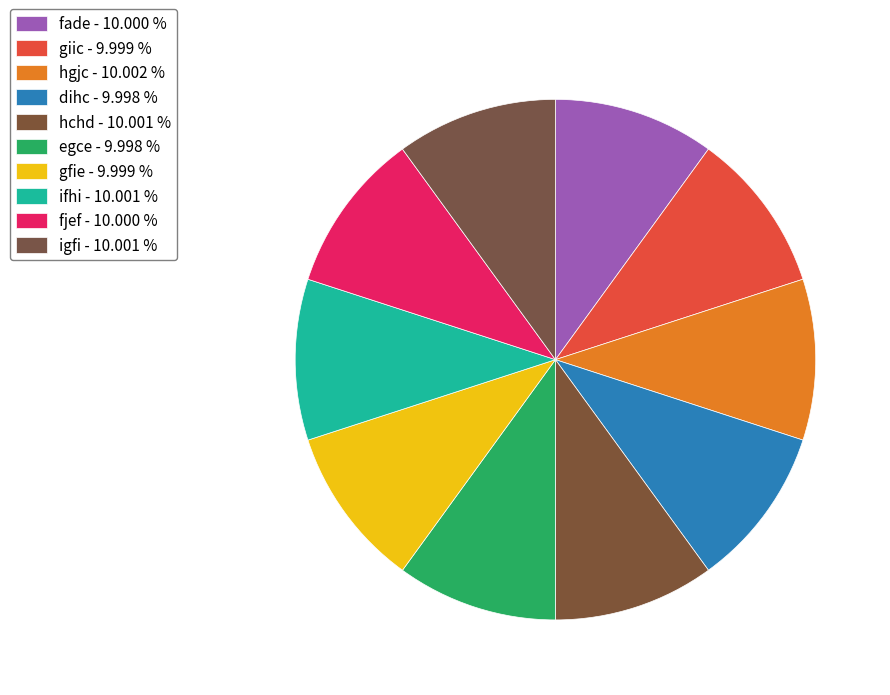

What is the ratio of the value at fade to the value at giic?

1.0